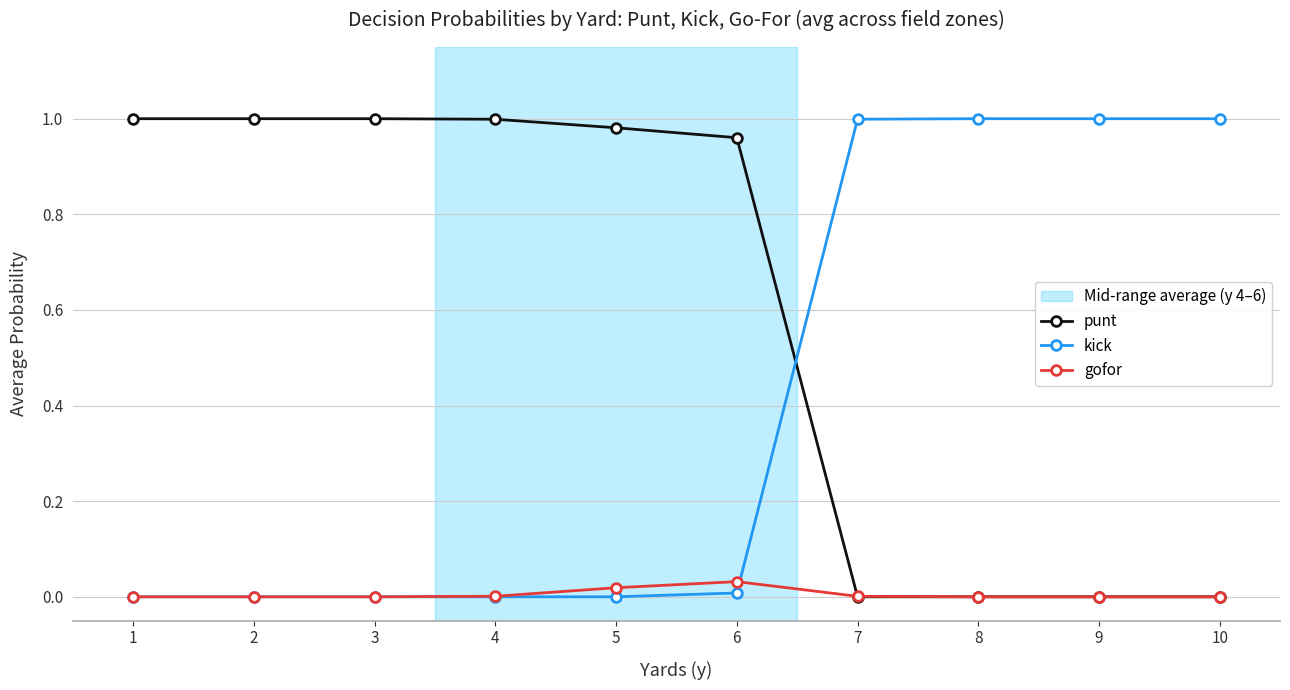

The value of kick at 2 is 0.0. True or false?

True